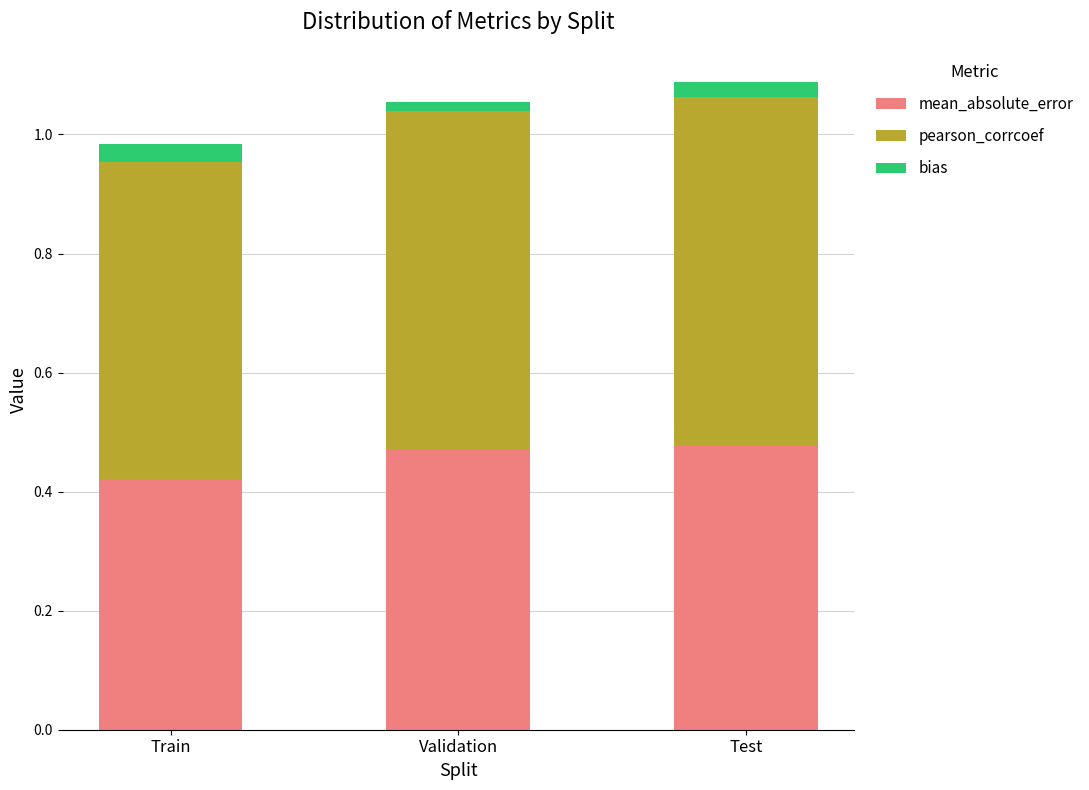

At how many categories does at least one series exceed 0?

3